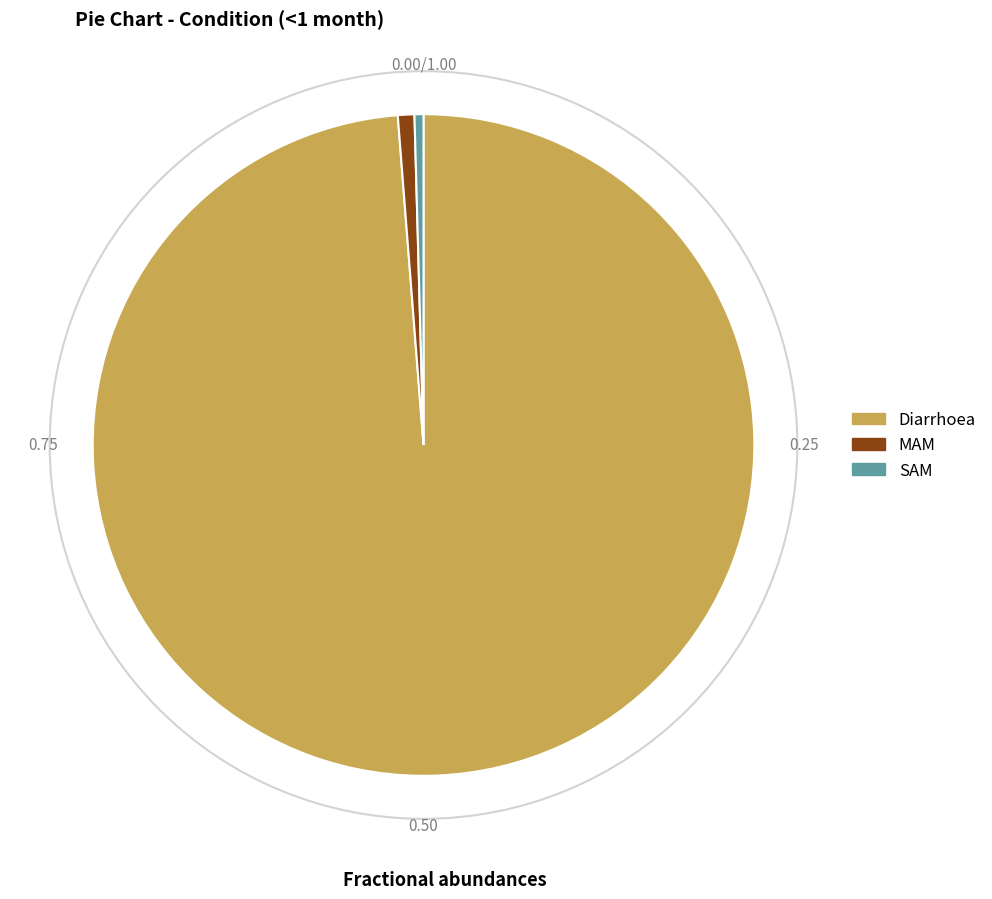

Which category accounts for the majority?

Diarrhoea